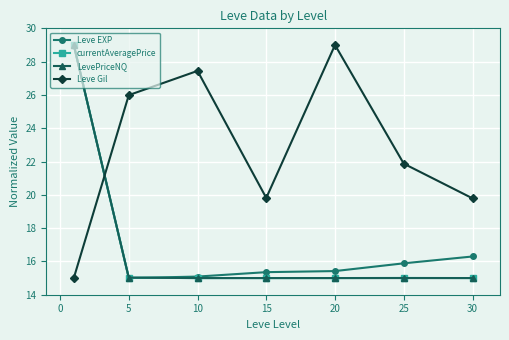

What is the value of the currentAveragePrice point at the 2nd from the left?

15.0